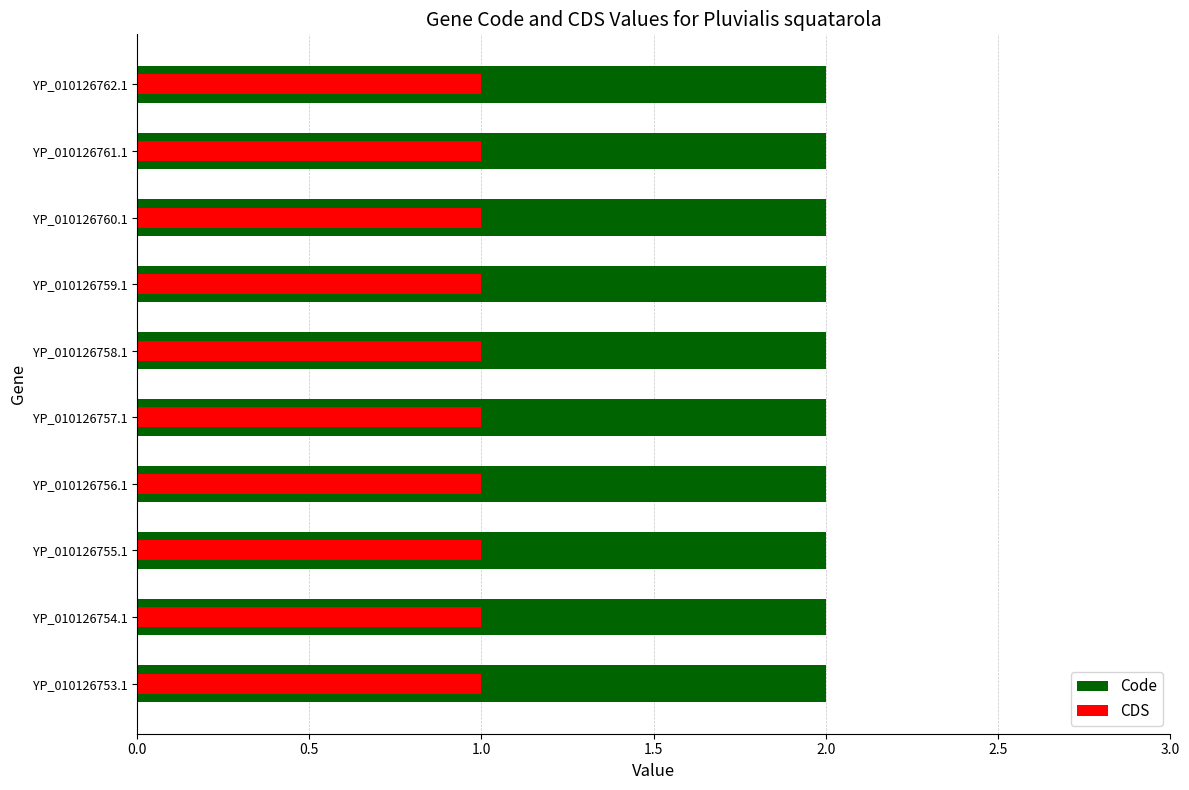

Rank the series at 3.0 from highest to lowest value.

Code, CDS